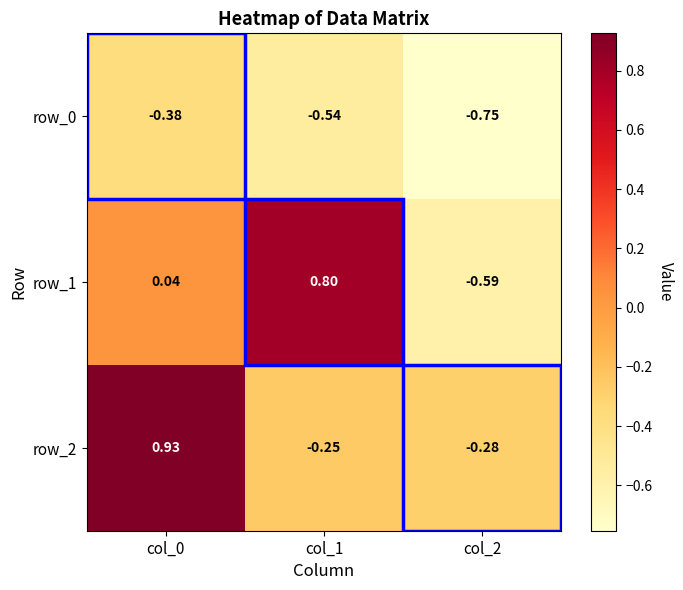

Where is row_2 nearest to the value 0?

col_1